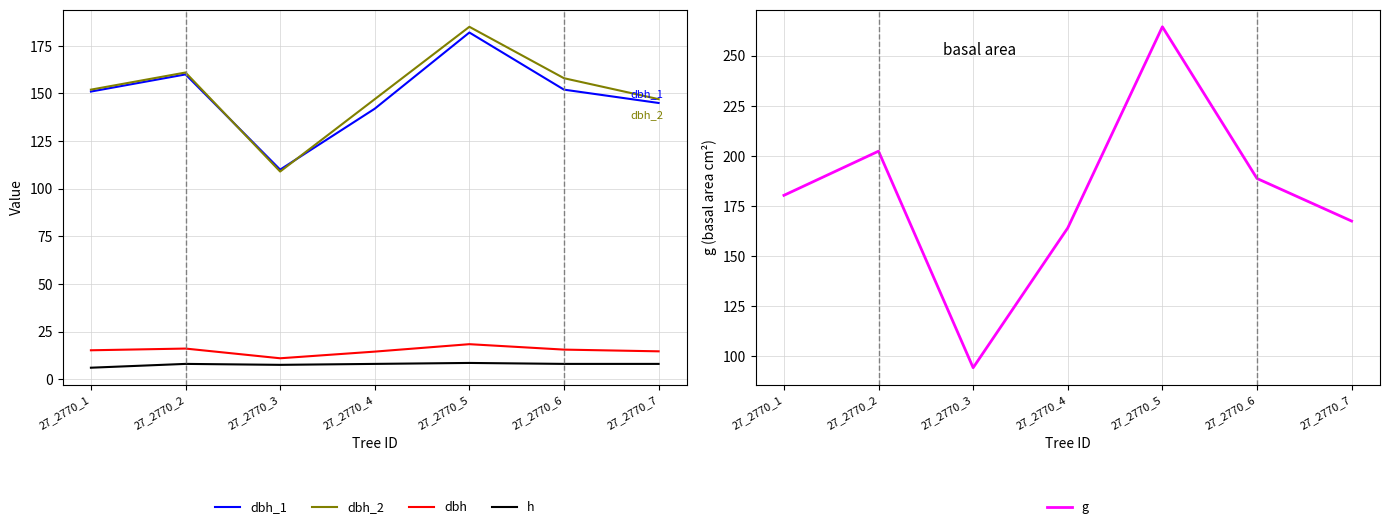

Which series changed the most between 27_2770_3 and 27_2770_5?

g